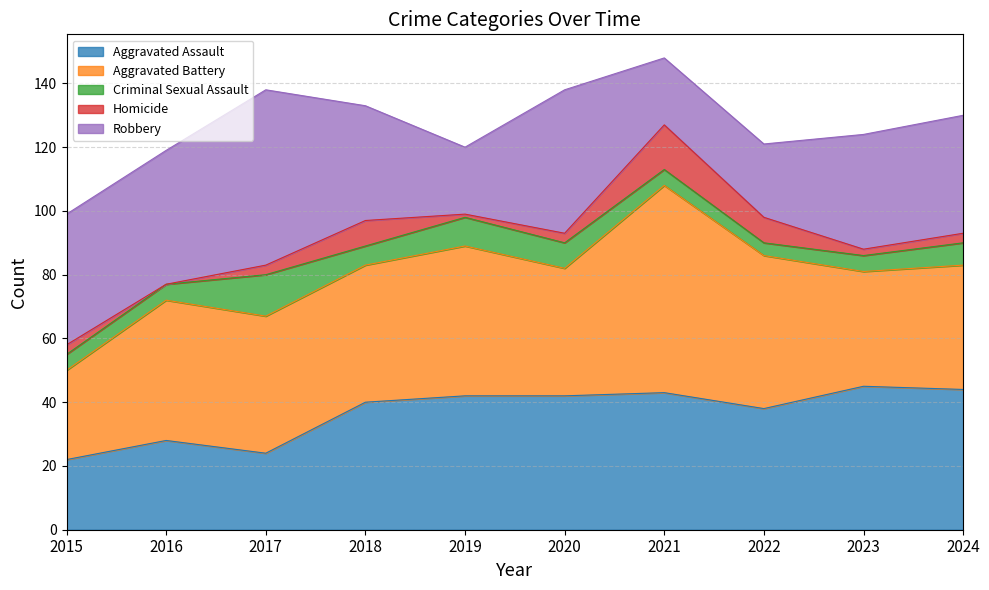

The Robbery series shows 36 at 2018. True or false?

True